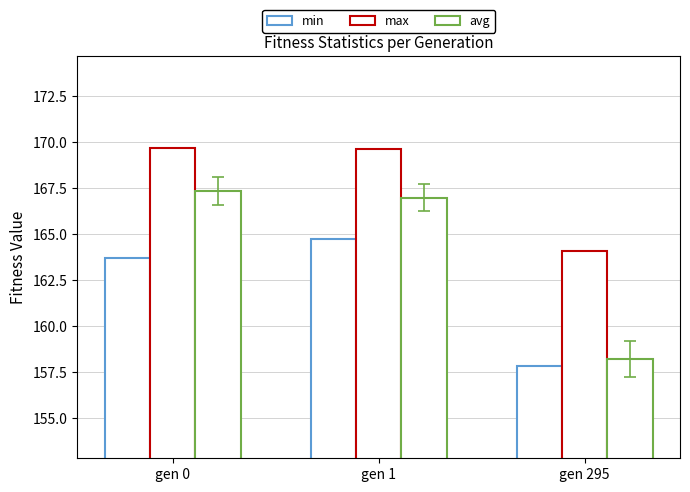

Are the bars horizontal?

No